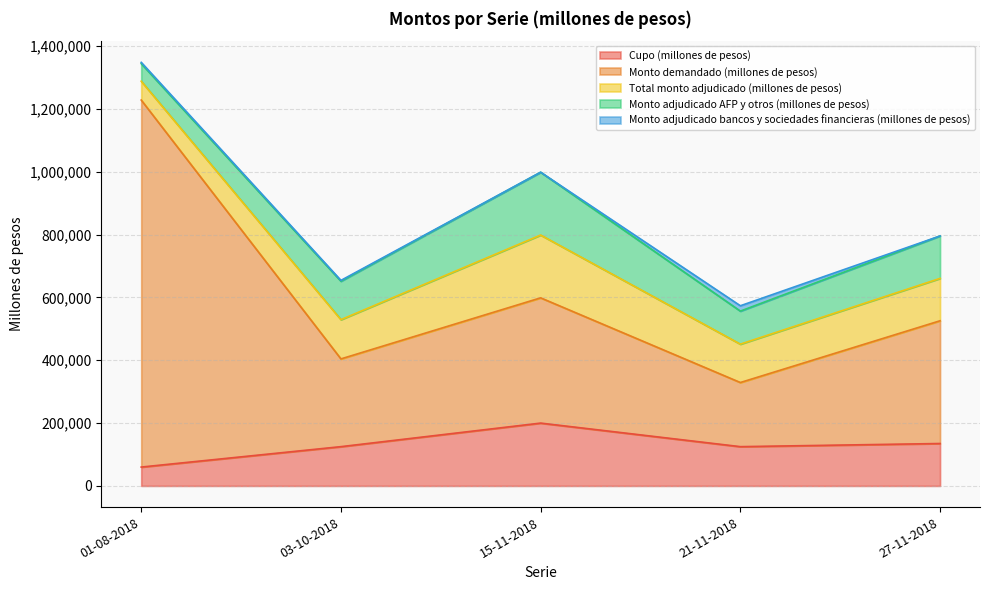

What is the total value across all series at 21-11-2018?

573600